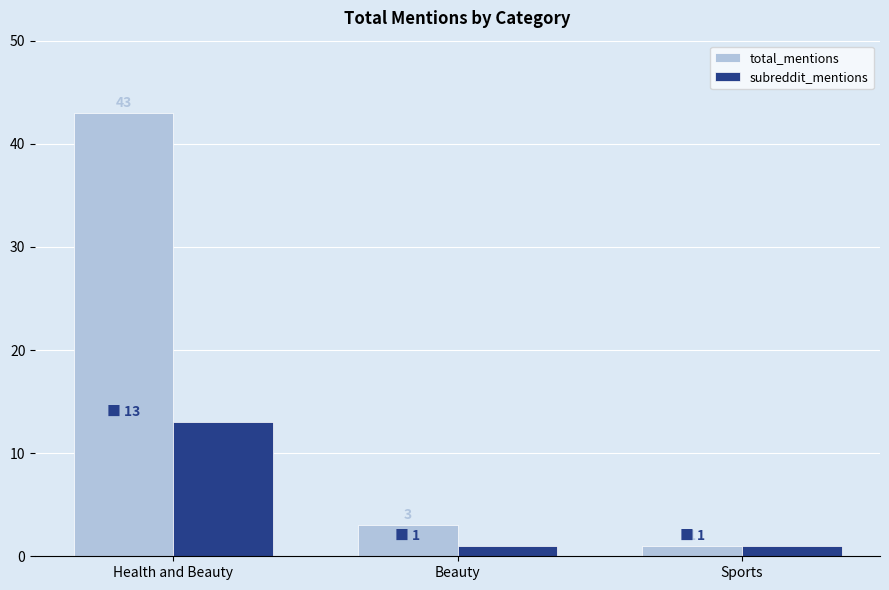

Is the value of subreddit_mentions at Health and Beauty greater than the value of total_mentions at Beauty?

Yes